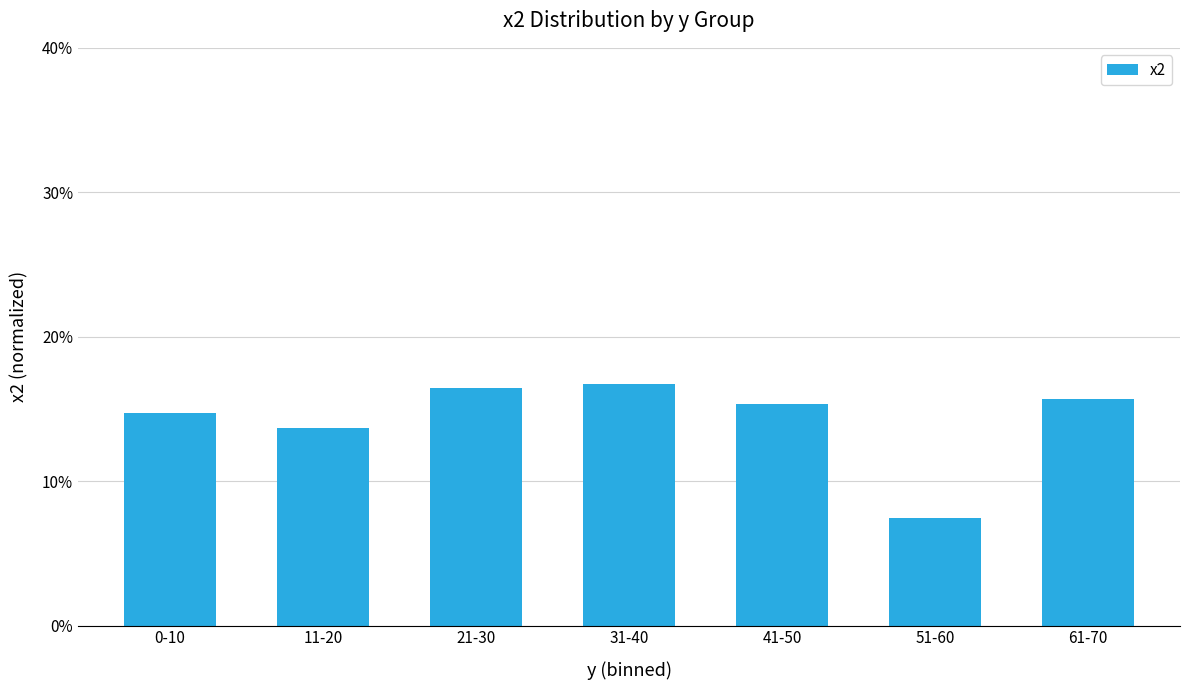

The value at 41-50 is 0.1. True or false?

False